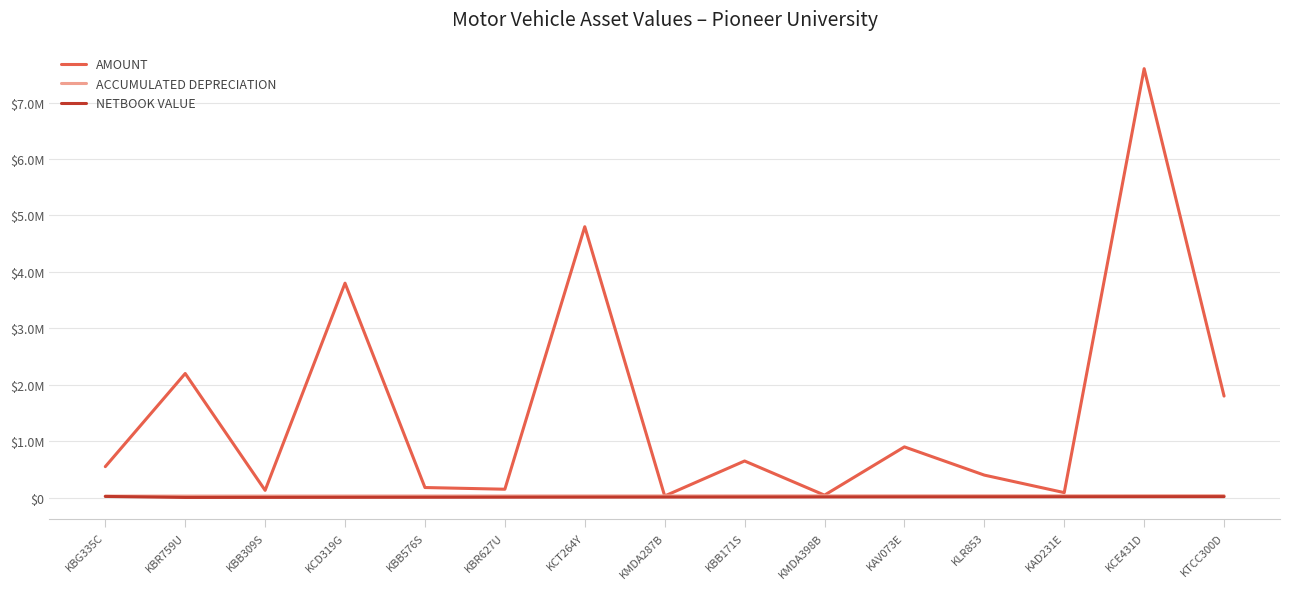

Which series has the widest spread of values?

AMOUNT